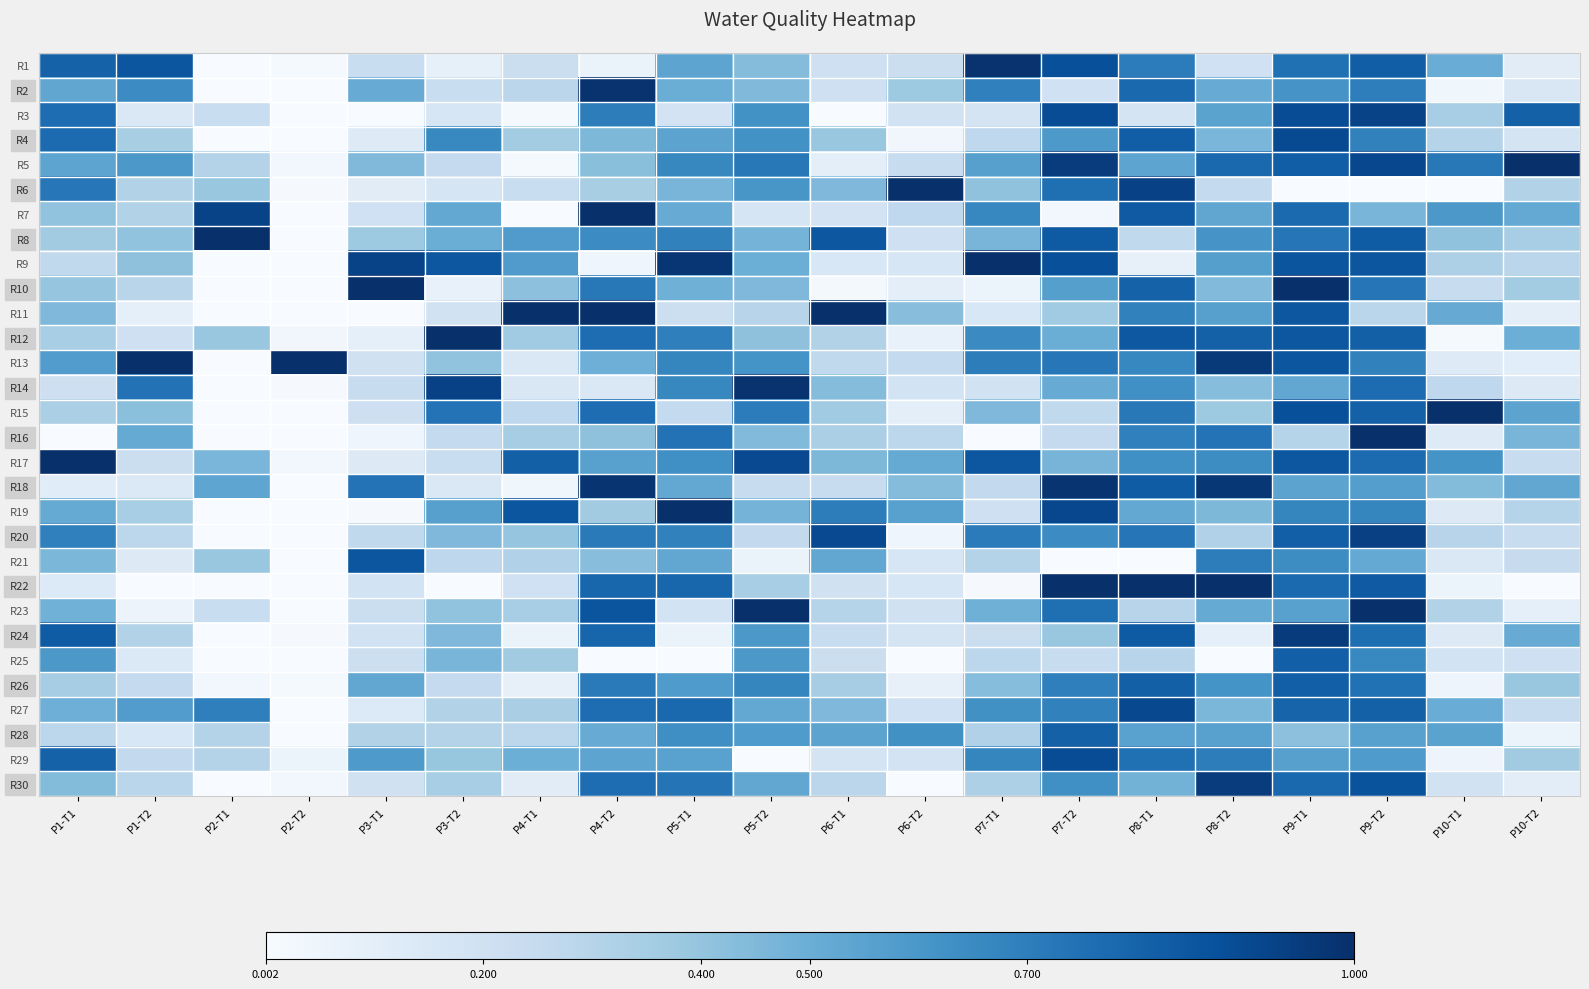

Reading right to left, list all the values displayed in this chart.

R1: P10-T2=0.1	P10-T1=0.5	P9-T2=0.8	P9-T1=0.8	P8-T2=0.2	P8-T1=0.7	P7-T2=0.9	P7-T1=1.0	P6-T2=0.2	P6-T1=0.2	P5-T2=0.4	P5-T1=0.5	P4-T2=0.1	P4-T1=0.2	P3-T2=0.1	P3-T1=0.2	P2-T2=0.0	P2-T1=0.0	P1-T2=0.9	P1-T1=0.8
R2: P10-T2=0.2	P10-T1=0.0	P9-T2=0.7	P9-T1=0.6	P8-T2=0.5	P8-T1=0.8	P7-T2=0.2	P7-T1=0.7	P6-T2=0.4	P6-T1=0.2	P5-T2=0.4	P5-T1=0.5	P4-T2=1.0	P4-T1=0.3	P3-T2=0.2	P3-T1=0.5	P2-T2=0.0	P2-T1=0.0	P1-T2=0.6	P1-T1=0.5
R3: P10-T2=0.8	P10-T1=0.3	P9-T2=0.9	P9-T1=0.9	P8-T2=0.5	P8-T1=0.2	P7-T2=0.9	P7-T1=0.2	P6-T2=0.2	P6-T1=0.0	P5-T2=0.6	P5-T1=0.2	P4-T2=0.7	P4-T1=0.0	P3-T2=0.2	P3-T1=0.0	P2-T2=0.0	P2-T1=0.2	P1-T2=0.1	P1-T1=0.8
R4: P10-T2=0.2	P10-T1=0.3	P9-T2=0.7	P9-T1=0.9	P8-T2=0.5	P8-T1=0.8	P7-T2=0.6	P7-T1=0.3	P6-T2=0.0	P6-T1=0.4	P5-T2=0.6	P5-T1=0.5	P4-T2=0.5	P4-T1=0.4	P3-T2=0.7	P3-T1=0.1	P2-T2=0.0	P2-T1=0.0	P1-T2=0.3	P1-T1=0.8
R5: P10-T2=1.0	P10-T1=0.7	P9-T2=0.9	P9-T1=0.8	P8-T2=0.8	P8-T1=0.5	P7-T2=0.9	P7-T1=0.6	P6-T2=0.2	P6-T1=0.1	P5-T2=0.7	P5-T1=0.7	P4-T2=0.4	P4-T1=0.0	P3-T2=0.3	P3-T1=0.4	P2-T2=0.0	P2-T1=0.3	P1-T2=0.6	P1-T1=0.5
R6: P10-T2=0.3	P10-T1=0.0	P9-T2=0.0	P9-T1=0.0	P8-T2=0.3	P8-T1=0.9	P7-T2=0.8	P7-T1=0.4	P6-T2=1.0	P6-T1=0.4	P5-T2=0.6	P5-T1=0.5	P4-T2=0.3	P4-T1=0.2	P3-T2=0.2	P3-T1=0.1	P2-T2=0.0	P2-T1=0.4	P1-T2=0.3	P1-T1=0.7
R7: P10-T2=0.5	P10-T1=0.6	P9-T2=0.5	P9-T1=0.8	P8-T2=0.5	P8-T1=0.8	P7-T2=0.0	P7-T1=0.7	P6-T2=0.3	P6-T1=0.2	P5-T2=0.2	P5-T1=0.5	P4-T2=1.0	P4-T1=0.0	P3-T2=0.5	P3-T1=0.2	P2-T2=0.0	P2-T1=0.9	P1-T2=0.3	P1-T1=0.4
R8: P10-T2=0.3	P10-T1=0.4	P9-T2=0.8	P9-T1=0.7	P8-T2=0.6	P8-T1=0.3	P7-T2=0.8	P7-T1=0.5	P6-T2=0.2	P6-T1=0.8	P5-T2=0.5	P5-T1=0.7	P4-T2=0.6	P4-T1=0.6	P3-T2=0.5	P3-T1=0.4	P2-T2=0.0	P2-T1=1.0	P1-T2=0.4	P1-T1=0.4
R9: P10-T2=0.3	P10-T1=0.3	P9-T2=0.9	P9-T1=0.9	P8-T2=0.6	P8-T1=0.1	P7-T2=0.9	P7-T1=1.0	P6-T2=0.2	P6-T1=0.2	P5-T2=0.5	P5-T1=1.0	P4-T2=0.0	P4-T1=0.6	P3-T2=0.8	P3-T1=0.9	P2-T2=0.0	P2-T1=0.0	P1-T2=0.4	P1-T1=0.3
R10: P10-T2=0.4	P10-T1=0.2	P9-T2=0.7	P9-T1=1.0	P8-T2=0.4	P8-T1=0.8	P7-T2=0.6	P7-T1=0.1	P6-T2=0.1	P6-T1=0.0	P5-T2=0.4	P5-T1=0.5	P4-T2=0.7	P4-T1=0.4	P3-T2=0.1	P3-T1=1.0	P2-T2=0.0	P2-T1=0.0	P1-T2=0.3	P1-T1=0.4
R11: P10-T2=0.1	P10-T1=0.5	P9-T2=0.3	P9-T1=0.9	P8-T2=0.6	P8-T1=0.7	P7-T2=0.4	P7-T1=0.2	P6-T2=0.4	P6-T1=1.0	P5-T2=0.3	P5-T1=0.2	P4-T2=1.0	P4-T1=1.0	P3-T2=0.2	P3-T1=0.0	P2-T2=0.0	P2-T1=0.0	P1-T2=0.1	P1-T1=0.5
R12: P10-T2=0.5	P10-T1=0.0	P9-T2=0.8	P9-T1=0.8	P8-T2=0.8	P8-T1=0.8	P7-T2=0.5	P7-T1=0.6	P6-T2=0.1	P6-T1=0.3	P5-T2=0.4	P5-T1=0.7	P4-T2=0.8	P4-T1=0.4	P3-T2=1.0	P3-T1=0.1	P2-T2=0.0	P2-T1=0.4	P1-T2=0.2	P1-T1=0.3
R13: P10-T2=0.1	P10-T1=0.1	P9-T2=0.7	P9-T1=0.9	P8-T2=1.0	P8-T1=0.7	P7-T2=0.7	P7-T1=0.7	P6-T2=0.3	P6-T1=0.3	P5-T2=0.6	P5-T1=0.7	P4-T2=0.5	P4-T1=0.1	P3-T2=0.4	P3-T1=0.2	P2-T2=1.0	P2-T1=0.0	P1-T2=1.0	P1-T1=0.6
R14: P10-T2=0.1	P10-T1=0.3	P9-T2=0.8	P9-T1=0.5	P8-T2=0.4	P8-T1=0.6	P7-T2=0.5	P7-T1=0.2	P6-T2=0.2	P6-T1=0.4	P5-T2=1.0	P5-T1=0.7	P4-T2=0.1	P4-T1=0.2	P3-T2=0.9	P3-T1=0.2	P2-T2=0.0	P2-T1=0.0	P1-T2=0.7	P1-T1=0.2
R15: P10-T2=0.5	P10-T1=1.0	P9-T2=0.8	P9-T1=0.9	P8-T2=0.4	P8-T1=0.7	P7-T2=0.3	P7-T1=0.4	P6-T2=0.1	P6-T1=0.4	P5-T2=0.7	P5-T1=0.3	P4-T2=0.8	P4-T1=0.3	P3-T2=0.7	P3-T1=0.2	P2-T2=0.0	P2-T1=0.0	P1-T2=0.4	P1-T1=0.3
R16: P10-T2=0.5	P10-T1=0.1	P9-T2=1.0	P9-T1=0.3	P8-T2=0.7	P8-T1=0.7	P7-T2=0.3	P7-T1=0.0	P6-T2=0.3	P6-T1=0.3	P5-T2=0.4	P5-T1=0.7	P4-T2=0.4	P4-T1=0.4	P3-T2=0.3	P3-T1=0.0	P2-T2=0.0	P2-T1=0.0	P1-T2=0.5	P1-T1=0.0
R17: P10-T2=0.2	P10-T1=0.6	P9-T2=0.8	P9-T1=0.8	P8-T2=0.6	P8-T1=0.6	P7-T2=0.5	P7-T1=0.9	P6-T2=0.5	P6-T1=0.5	P5-T2=0.9	P5-T1=0.6	P4-T2=0.6	P4-T1=0.8	P3-T2=0.2	P3-T1=0.1	P2-T2=0.0	P2-T1=0.5	P1-T2=0.2	P1-T1=1.0
R18: P10-T2=0.5	P10-T1=0.4	P9-T2=0.6	P9-T1=0.5	P8-T2=1.0	P8-T1=0.8	P7-T2=1.0	P7-T1=0.3	P6-T2=0.4	P6-T1=0.2	P5-T2=0.2	P5-T1=0.5	P4-T2=1.0	P4-T1=0.0	P3-T2=0.1	P3-T1=0.7	P2-T2=0.0	P2-T1=0.5	P1-T2=0.1	P1-T1=0.1
R19: P10-T2=0.3	P10-T1=0.1	P9-T2=0.7	P9-T1=0.7	P8-T2=0.5	P8-T1=0.5	P7-T2=0.9	P7-T1=0.2	P6-T2=0.6	P6-T1=0.7	P5-T2=0.5	P5-T1=1.0	P4-T2=0.4	P4-T1=0.9	P3-T2=0.6	P3-T1=0.0	P2-T2=0.0	P2-T1=0.0	P1-T2=0.3	P1-T1=0.5
R20: P10-T2=0.2	P10-T1=0.3	P9-T2=0.9	P9-T1=0.8	P8-T2=0.3	P8-T1=0.7	P7-T2=0.6	P7-T1=0.7	P6-T2=0.0	P6-T1=0.9	P5-T2=0.3	P5-T1=0.7	P4-T2=0.7	P4-T1=0.4	P3-T2=0.5	P3-T1=0.3	P2-T2=0.0	P2-T1=0.0	P1-T2=0.3	P1-T1=0.7
R21: P10-T2=0.2	P10-T1=0.1	P9-T2=0.5	P9-T1=0.6	P8-T2=0.7	P8-T1=0.0	P7-T2=0.0	P7-T1=0.3	P6-T2=0.2	P6-T1=0.5	P5-T2=0.1	P5-T1=0.5	P4-T2=0.4	P4-T1=0.3	P3-T2=0.3	P3-T1=0.9	P2-T2=0.0	P2-T1=0.4	P1-T2=0.1	P1-T1=0.5
R22: P10-T2=0.0	P10-T1=0.1	P9-T2=0.8	P9-T1=0.8	P8-T2=1.0	P8-T1=1.0	P7-T2=1.0	P7-T1=0.0	P6-T2=0.2	P6-T1=0.2	P5-T2=0.3	P5-T1=0.8	P4-T2=0.8	P4-T1=0.2	P3-T2=0.0	P3-T1=0.2	P2-T2=0.0	P2-T1=0.0	P1-T2=0.0	P1-T1=0.1
R23: P10-T2=0.1	P10-T1=0.3	P9-T2=1.0	P9-T1=0.6	P8-T2=0.5	P8-T1=0.3	P7-T2=0.8	P7-T1=0.5	P6-T2=0.2	P6-T1=0.3	P5-T2=1.0	P5-T1=0.2	P4-T2=0.9	P4-T1=0.3	P3-T2=0.4	P3-T1=0.2	P2-T2=0.0	P2-T1=0.2	P1-T2=0.1	P1-T1=0.5
R24: P10-T2=0.5	P10-T1=0.1	P9-T2=0.8	P9-T1=1.0	P8-T2=0.1	P8-T1=0.8	P7-T2=0.4	P7-T1=0.2	P6-T2=0.2	P6-T1=0.2	P5-T2=0.6	P5-T1=0.1	P4-T2=0.8	P4-T1=0.1	P3-T2=0.5	P3-T1=0.2	P2-T2=0.0	P2-T1=0.0	P1-T2=0.3	P1-T1=0.8
R25: P10-T2=0.2	P10-T1=0.2	P9-T2=0.7	P9-T1=0.8	P8-T2=0.0	P8-T1=0.3	P7-T2=0.2	P7-T1=0.3	P6-T2=0.0	P6-T1=0.2	P5-T2=0.6	P5-T1=0.0	P4-T2=0.0	P4-T1=0.4	P3-T2=0.5	P3-T1=0.2	P2-T2=0.0	P2-T1=0.0	P1-T2=0.1	P1-T1=0.6
R26: P10-T2=0.4	P10-T1=0.0	P9-T2=0.7	P9-T1=0.8	P8-T2=0.6	P8-T1=0.8	P7-T2=0.7	P7-T1=0.4	P6-T2=0.1	P6-T1=0.3	P5-T2=0.7	P5-T1=0.6	P4-T2=0.7	P4-T1=0.1	P3-T2=0.3	P3-T1=0.5	P2-T2=0.0	P2-T1=0.0	P1-T2=0.3	P1-T1=0.4
R27: P10-T2=0.2	P10-T1=0.5	P9-T2=0.8	P9-T1=0.8	P8-T2=0.5	P8-T1=0.9	P7-T2=0.7	P7-T1=0.6	P6-T2=0.2	P6-T1=0.5	P5-T2=0.5	P5-T1=0.8	P4-T2=0.8	P4-T1=0.3	P3-T2=0.3	P3-T1=0.1	P2-T2=0.0	P2-T1=0.7	P1-T2=0.6	P1-T1=0.5
R28: P10-T2=0.1	P10-T1=0.6	P9-T2=0.6	P9-T1=0.4	P8-T2=0.6	P8-T1=0.6	P7-T2=0.8	P7-T1=0.3	P6-T2=0.6	P6-T1=0.5	P5-T2=0.6	P5-T1=0.6	P4-T2=0.5	P4-T1=0.3	P3-T2=0.3	P3-T1=0.3	P2-T2=0.0	P2-T1=0.3	P1-T2=0.2	P1-T1=0.3
R29: P10-T2=0.4	P10-T1=0.0	P9-T2=0.6	P9-T1=0.6	P8-T2=0.7	P8-T1=0.8	P7-T2=0.9	P7-T1=0.7	P6-T2=0.2	P6-T1=0.2	P5-T2=0.0	P5-T1=0.6	P4-T2=0.5	P4-T1=0.5	P3-T2=0.4	P3-T1=0.6	P2-T2=0.1	P2-T1=0.3	P1-T2=0.3	P1-T1=0.8
R30: P10-T2=0.1	P10-T1=0.2	P9-T2=0.9	P9-T1=0.8	P8-T2=1.0	P8-T1=0.5	P7-T2=0.6	P7-T1=0.3	P6-T2=0.0	P6-T1=0.3	P5-T2=0.5	P5-T1=0.7	P4-T2=0.8	P4-T1=0.1	P3-T2=0.3	P3-T1=0.2	P2-T2=0.0	P2-T1=0.0	P1-T2=0.3	P1-T1=0.4